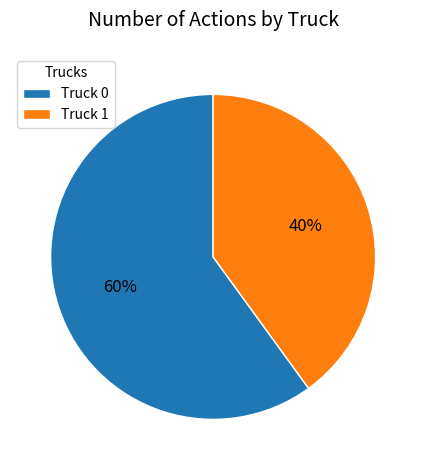

Is there a majority slice in this chart?

Yes